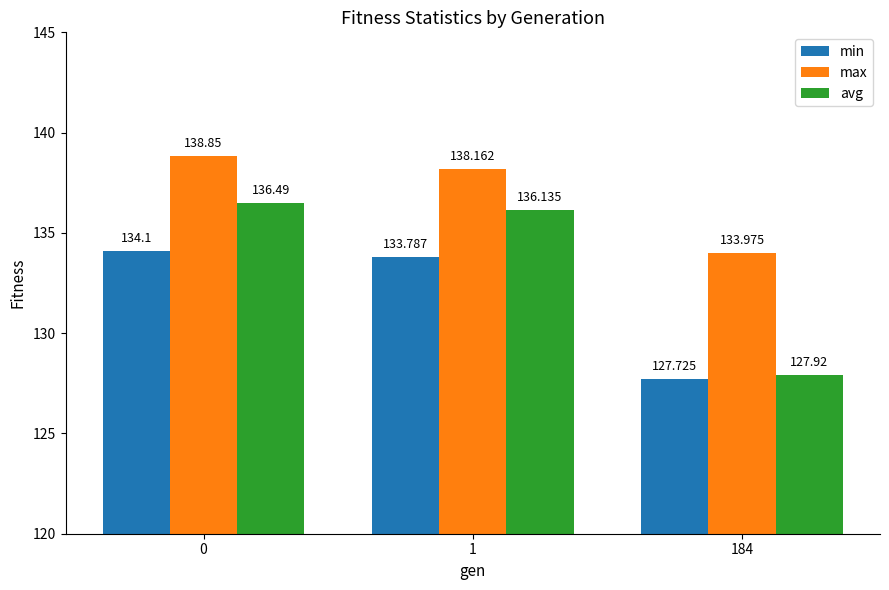

Count the number of categories in the chart.

3